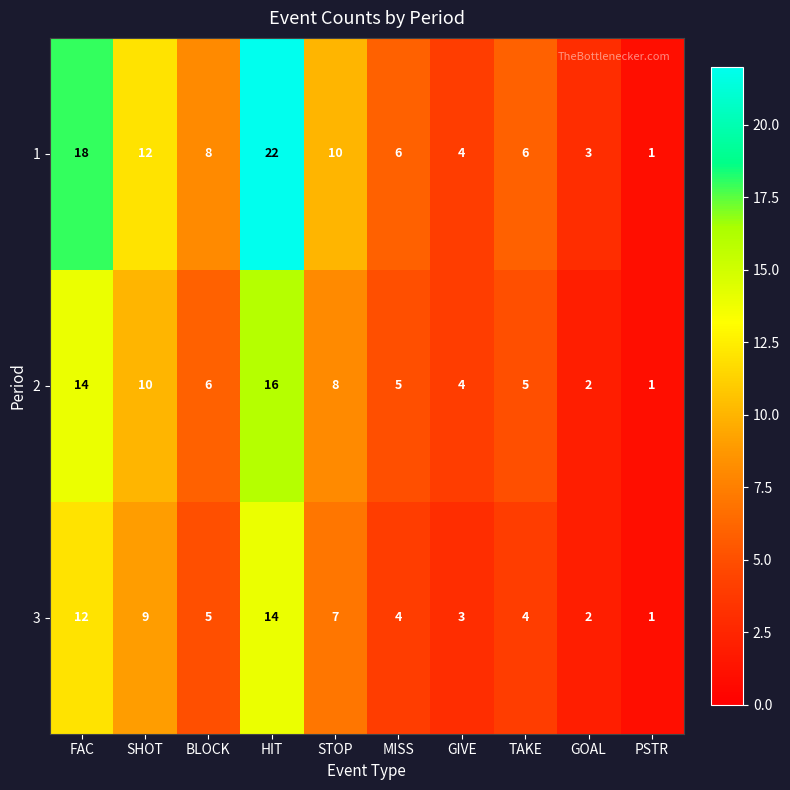

What is the difference between the maximum and minimum values in the 1 series?

21